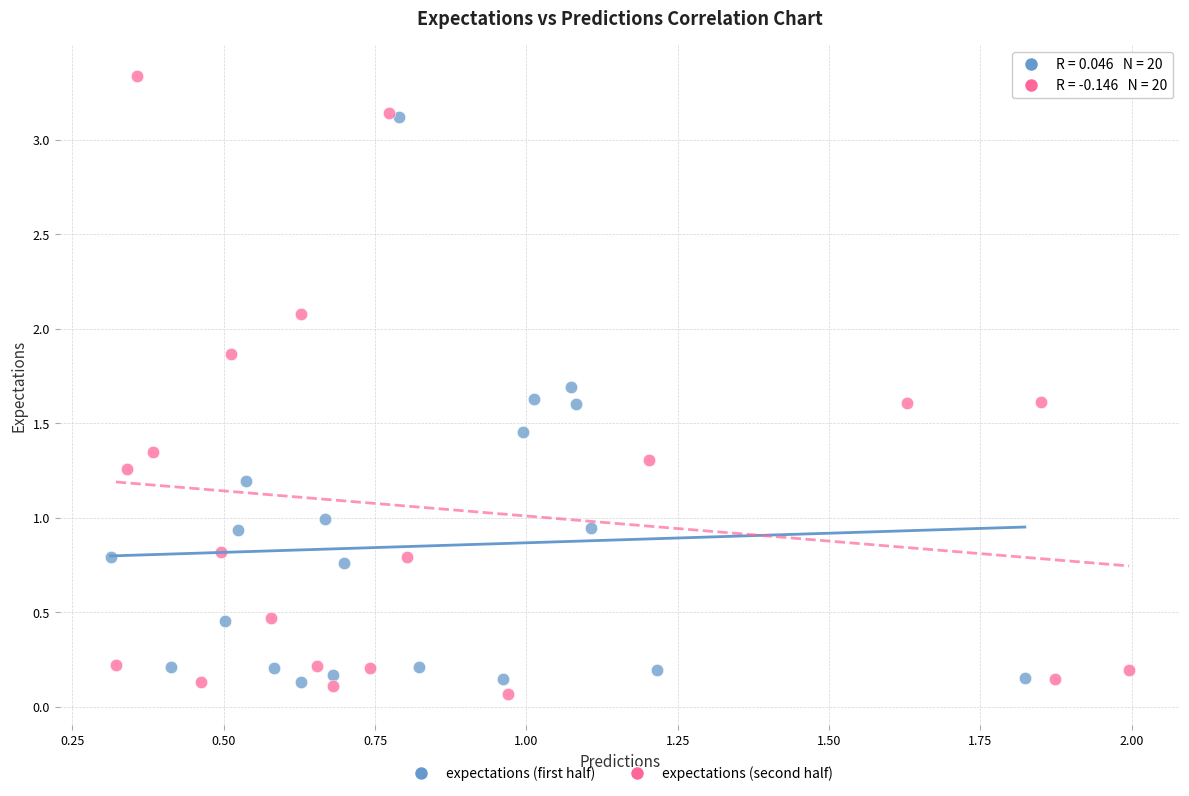

What are all the series names shown in the legend?

expectations (first half), expectations (second half)